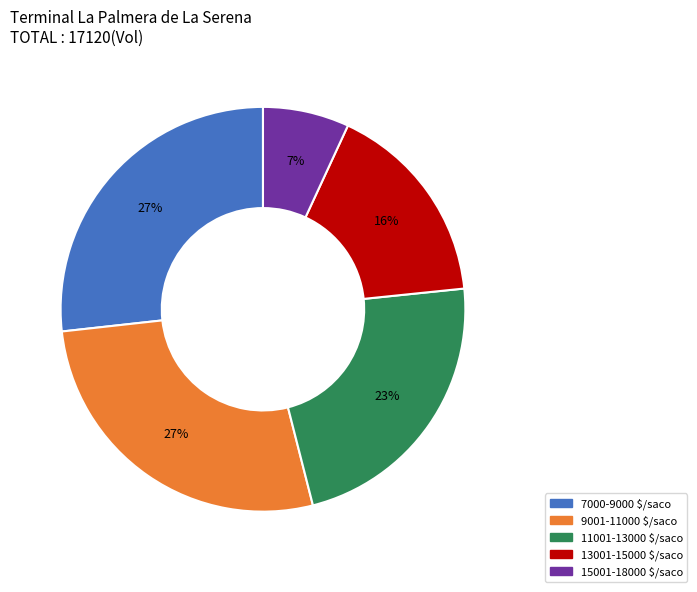

To the nearest percent, what is the average slice percentage?

20%